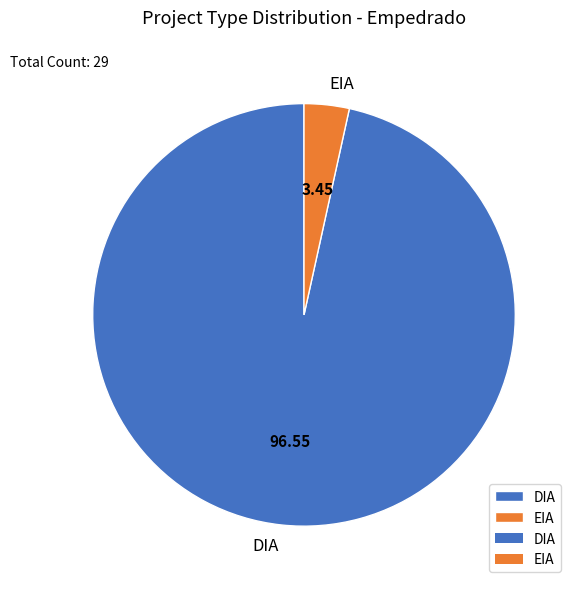

How many slices are in this pie chart?

2